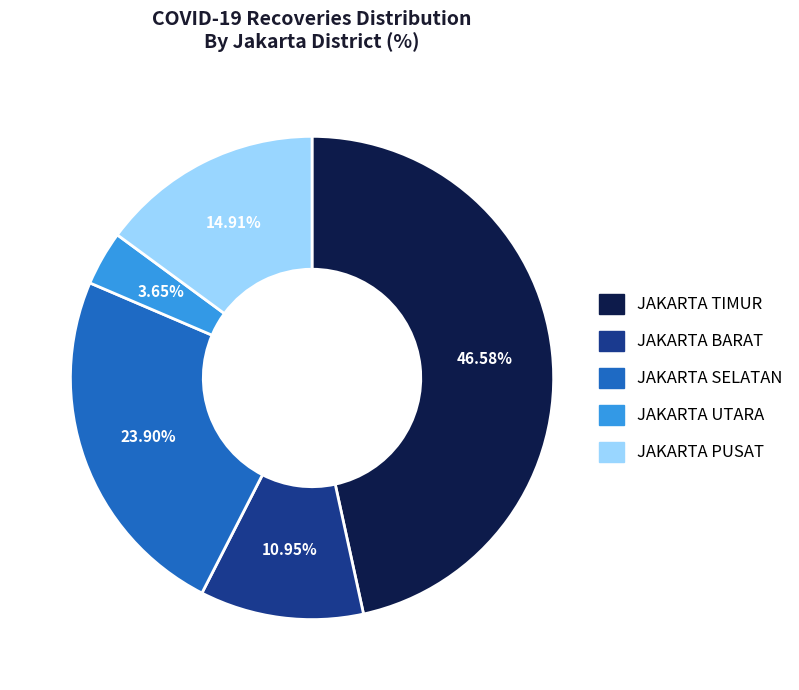

To the nearest percent, what is the difference between the largest and smallest slice percentages?

43%